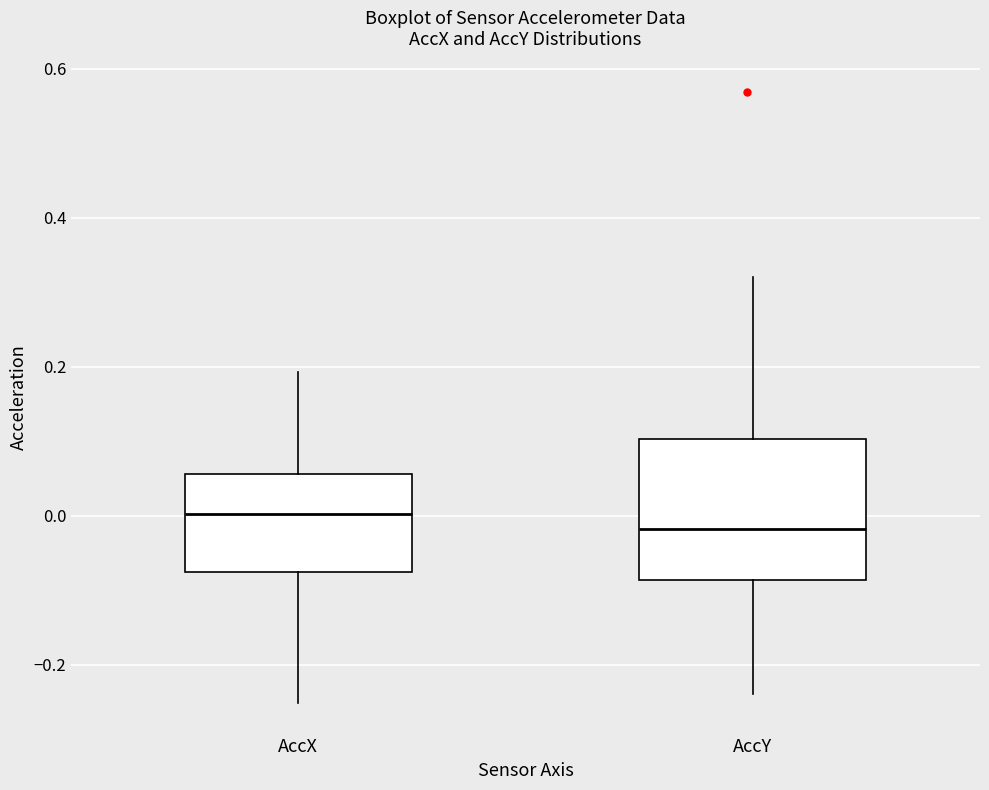

Reading left to right, read every box against the y-axis: the position of its median line, the range the box covers, and the ends of its whiskers. The values are not printed on the chart, so give them approximately, as read against the axis.

AccX: median 0.00, box -0.08 to 0.06, whiskers -0.26 to 0.20
AccY: median -0.02, box -0.08 to 0.10, whiskers -0.24 to 0.32